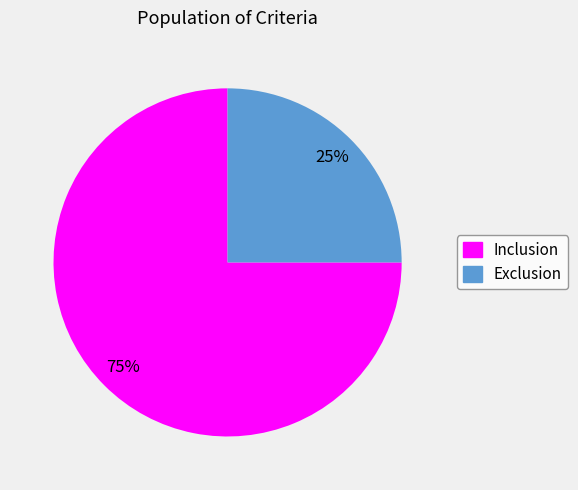

Which category accounts for the majority?

Inclusion